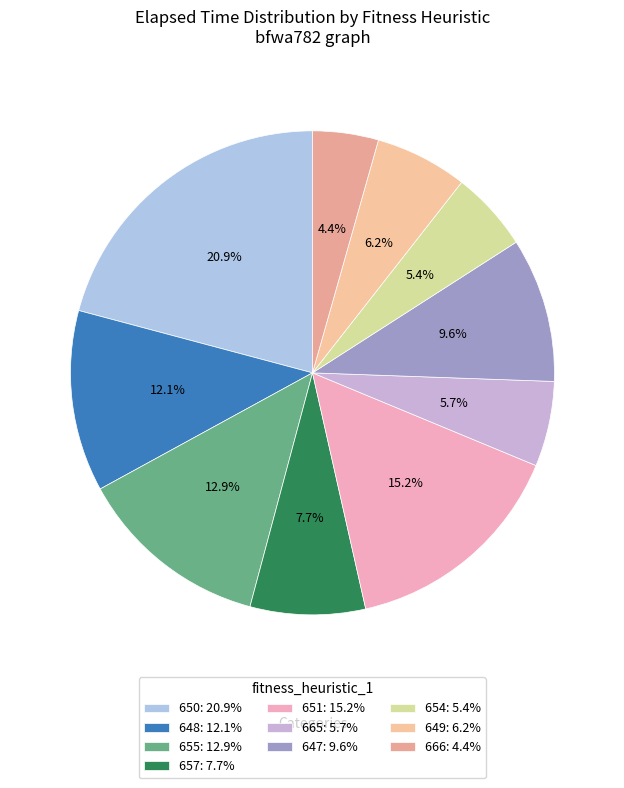

Which category has the biggest portion of the pie?

650: 20.9%